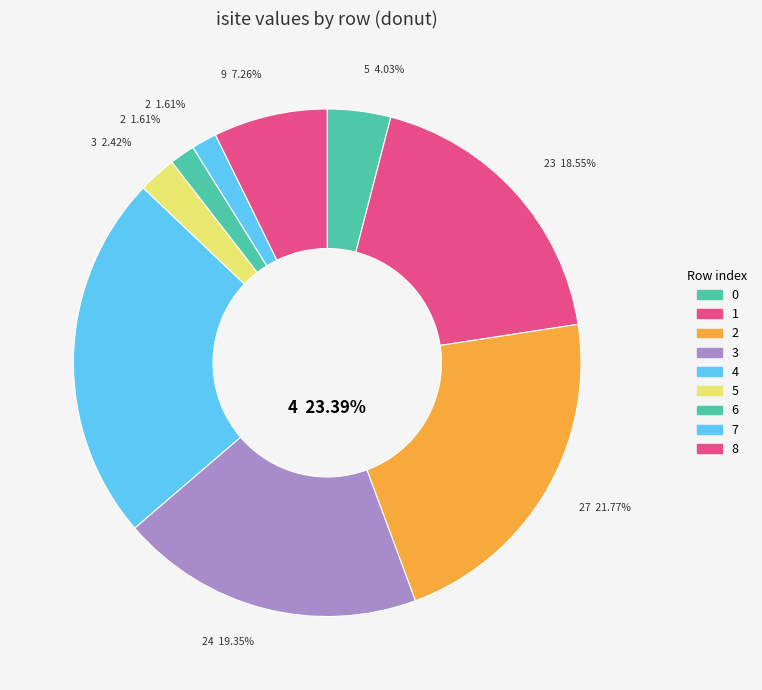

To the nearest percent, what portion does 4 represent?

23%